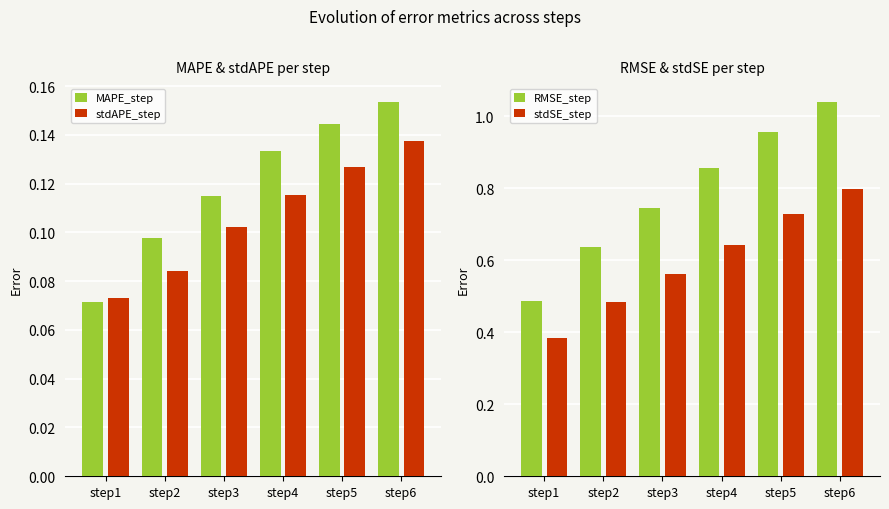

Is the value of RMSE_step at step1 greater than the value of MAPE_step at step3?

Yes